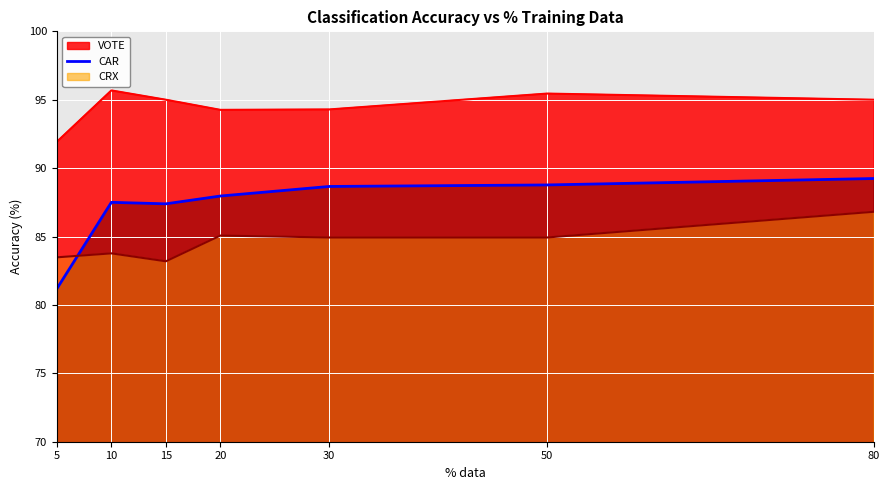

At which label does CAR reach its peak?

80